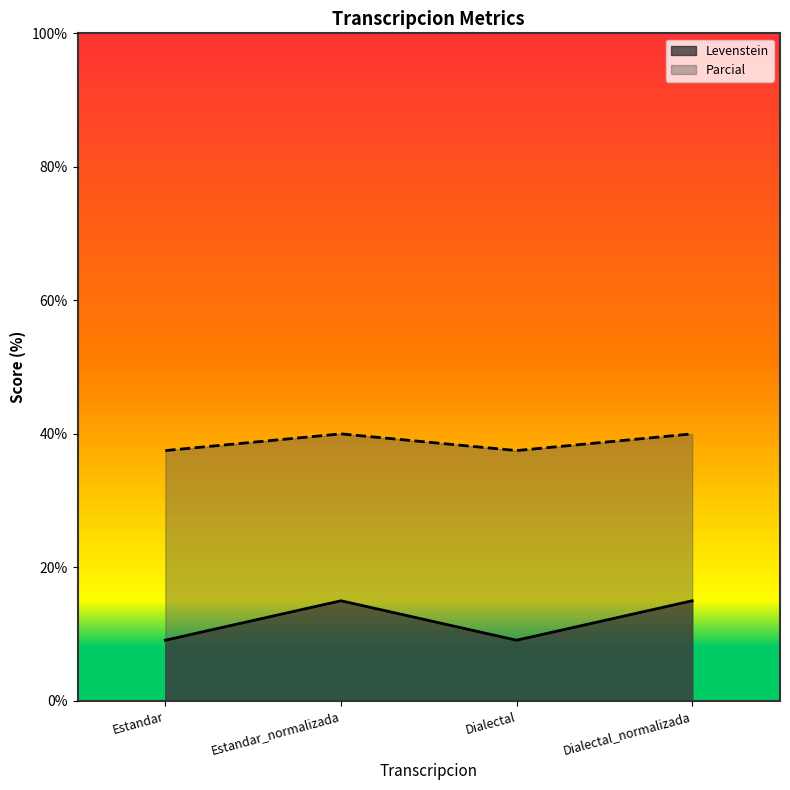

The Parcial series shows 71.6 at Estandar_normalizada. True or false?

False